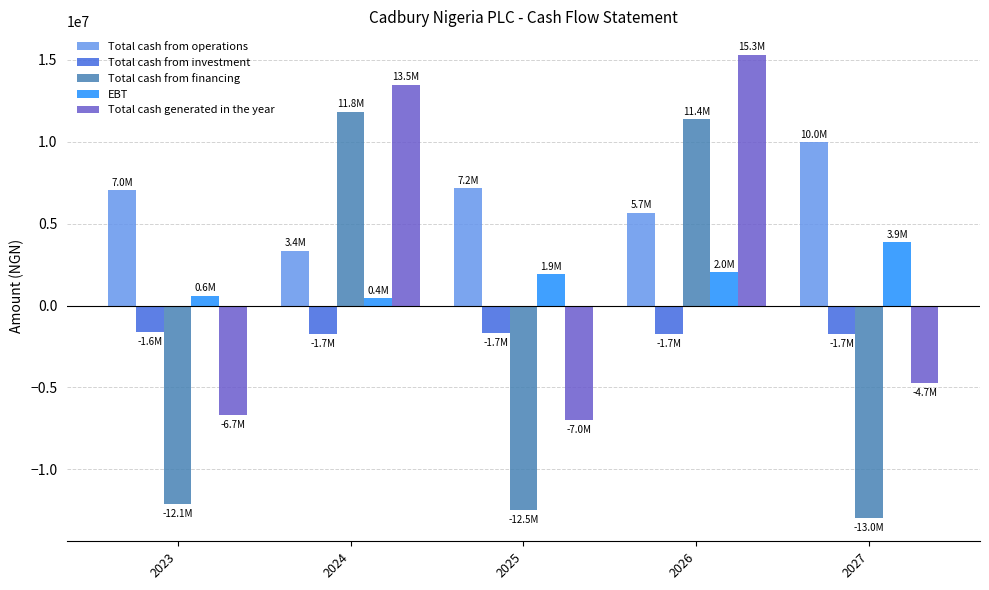

What is the sum of the Total cash generated in the year values at 2027 and 2025?

-11685086.8